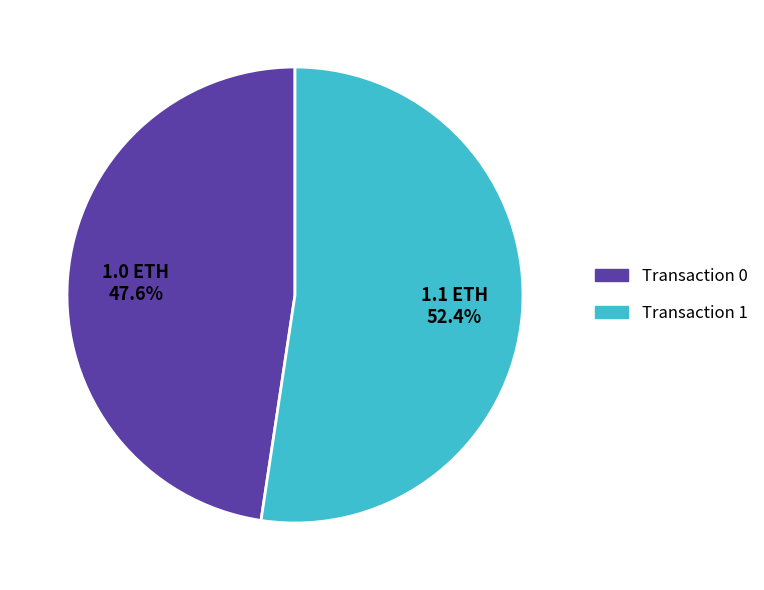

To the nearest percent, what is the average slice percentage?

50%